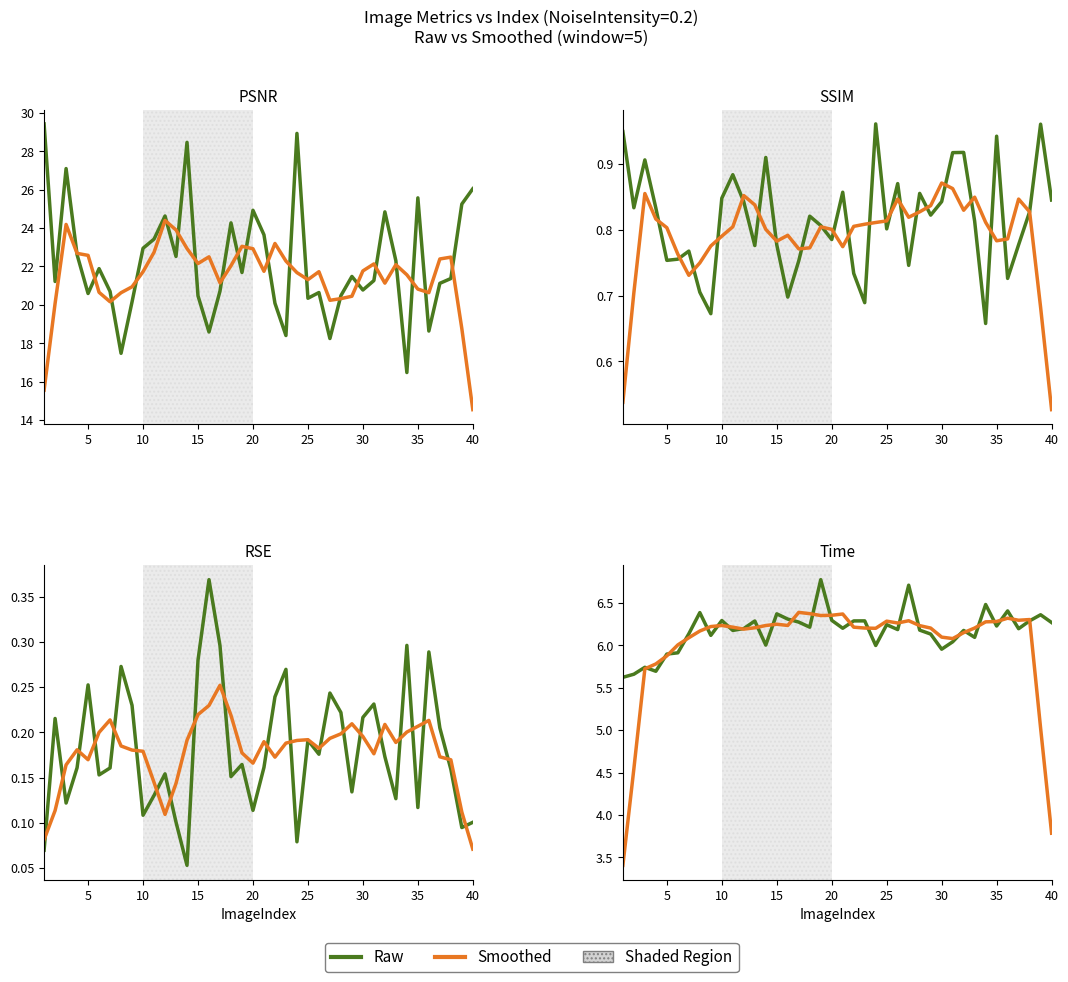

How many interior local peaks does the Time series have?

13